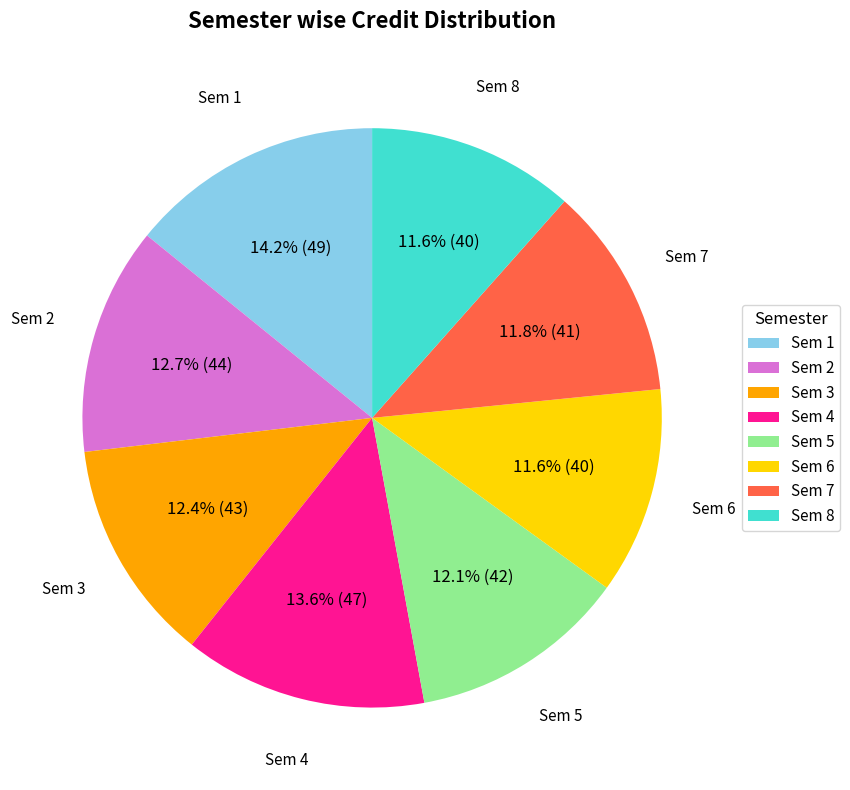

Approximately how many times larger is the value at Sem 3 compared to Sem 8?

1.1